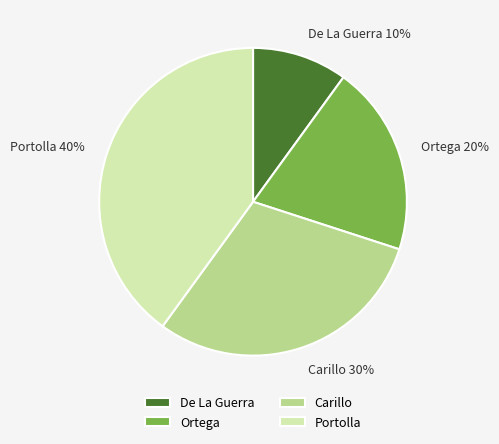

To the nearest percent, what portion does Carillo represent?

30%